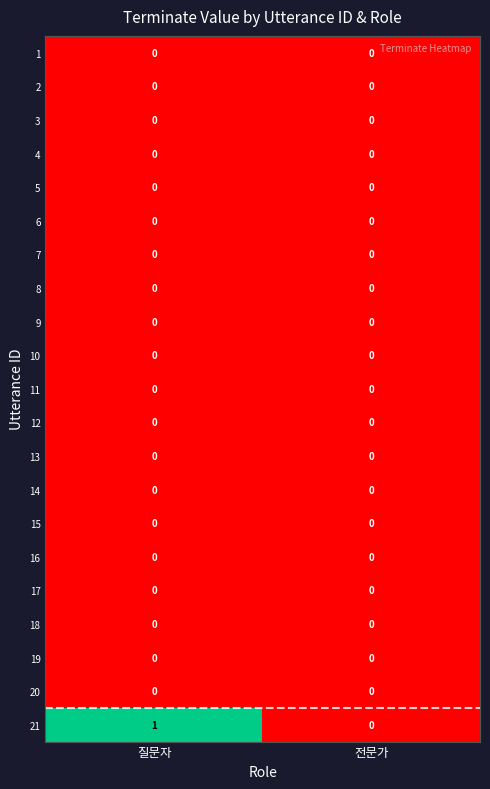

How many distinct data groups are displayed?

21